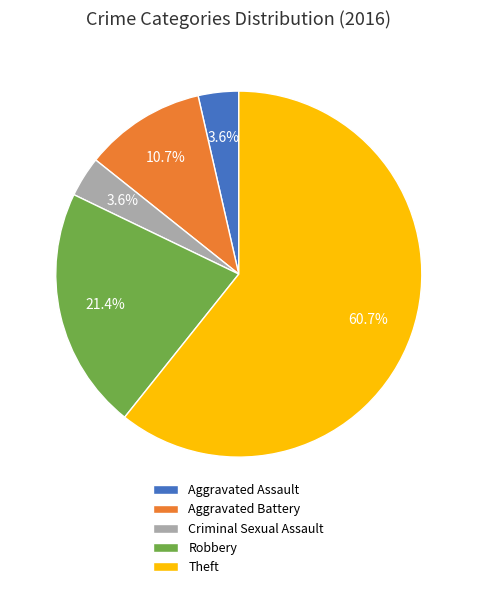

Is there any slice that represents more than half of the pie?

Yes